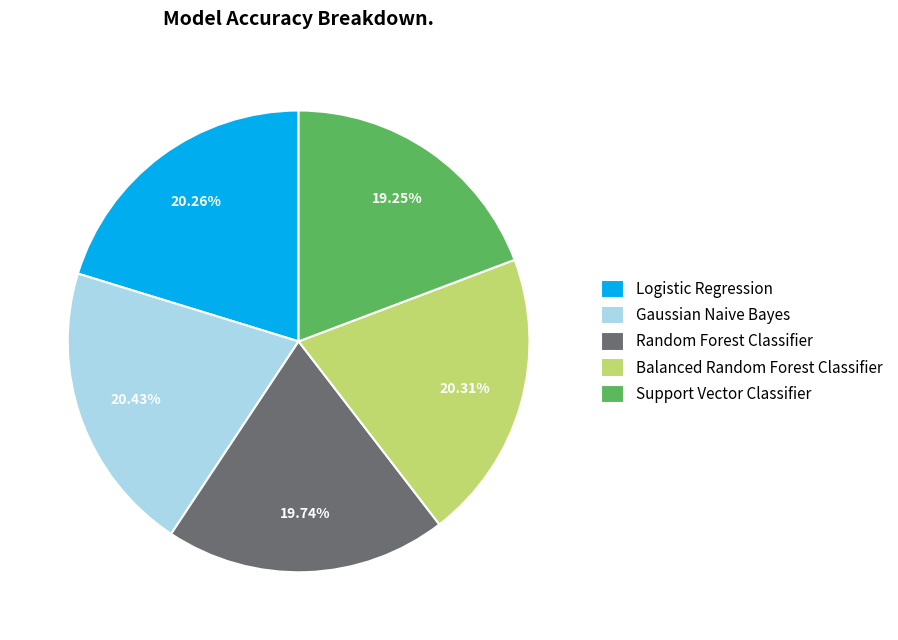

How many segments does this pie chart have?

5